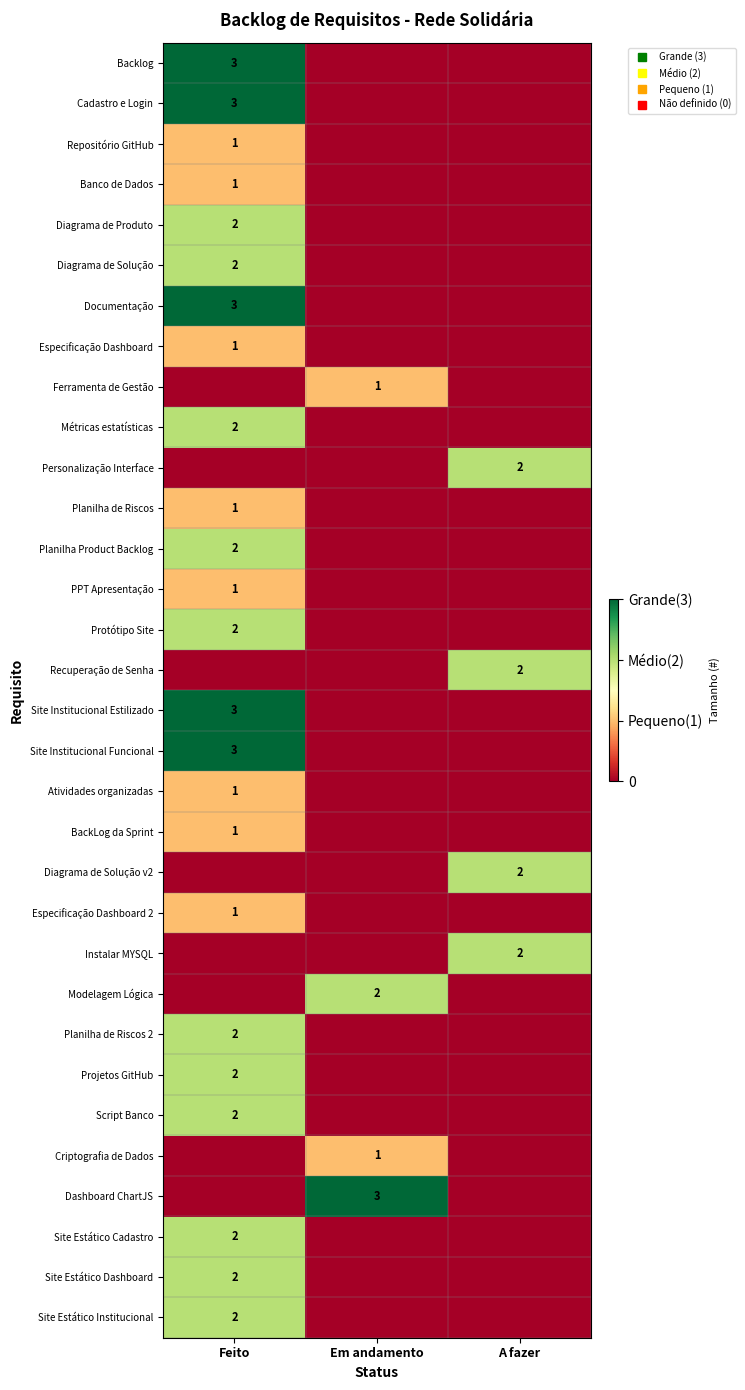

How many data points in Instalar MYSQL are above 0?

1